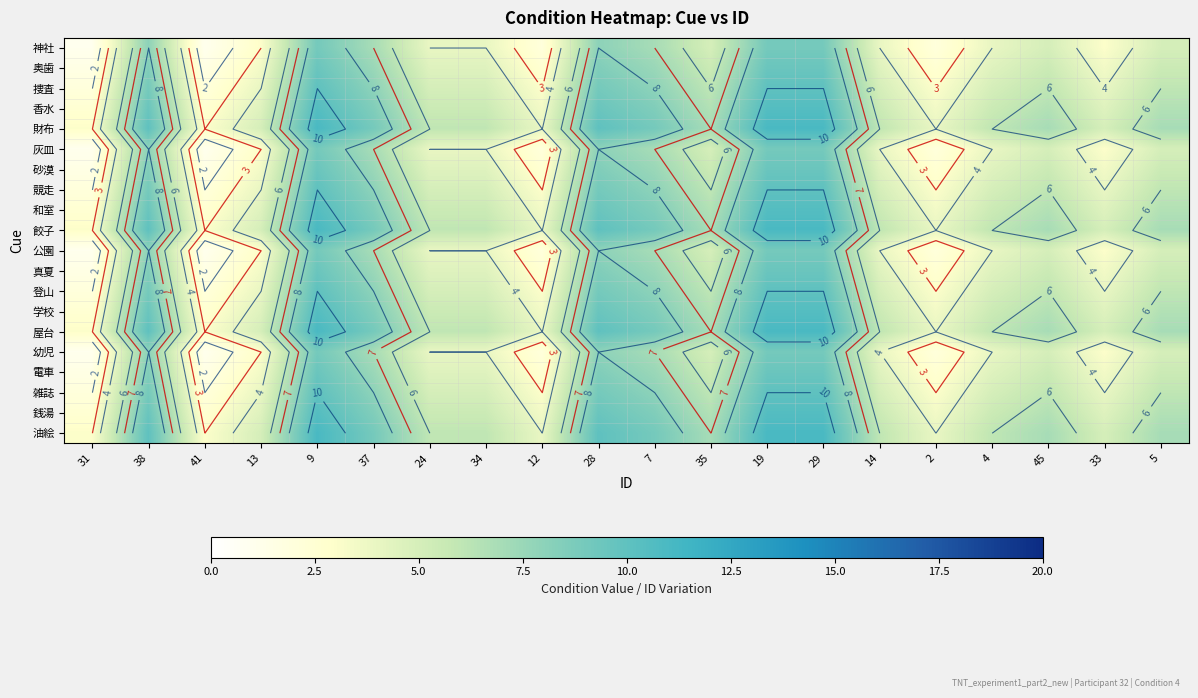

The 学校 series shows 3.3 at 28. True or false?

False